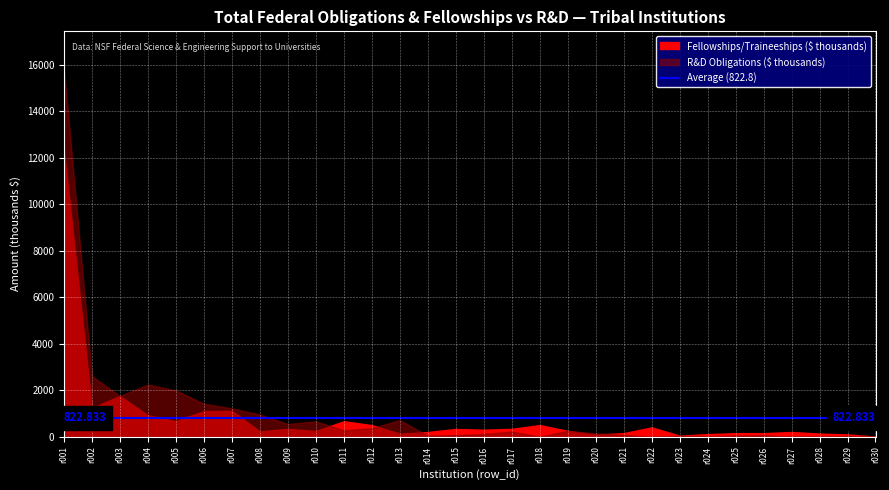

How many data points in field_fellowships_traineeships_and_training_grants are less than 300?

15